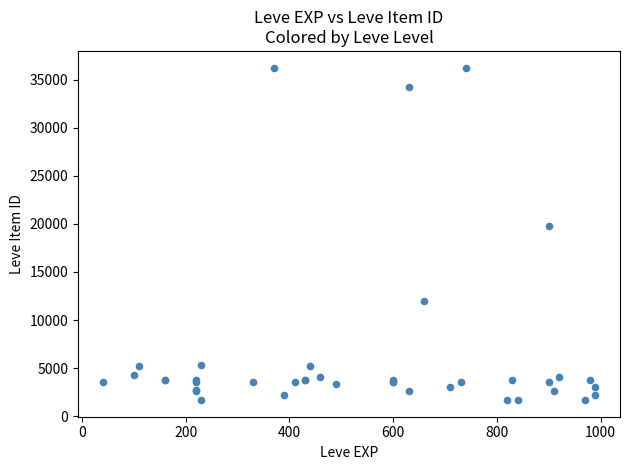

What Y value in the scatter plot is closest to 18967?

19744